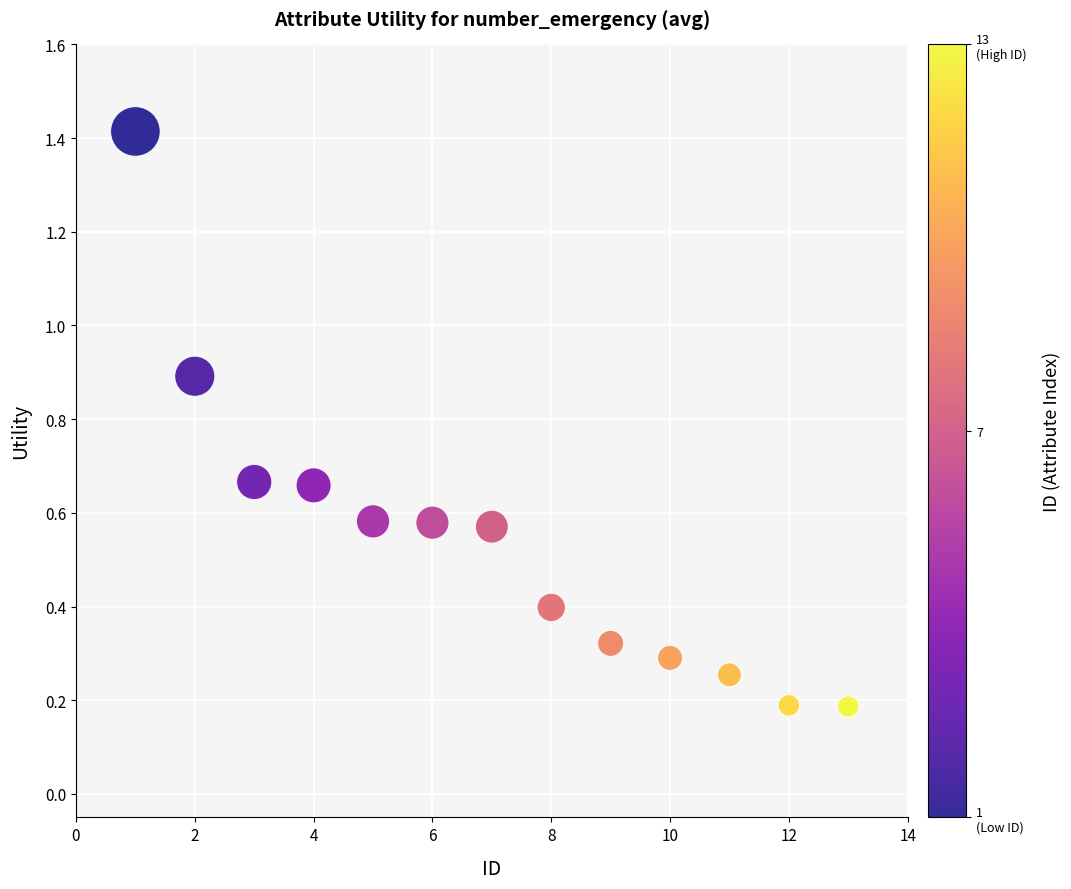

What is the range of X values (max minus min)?

12.0